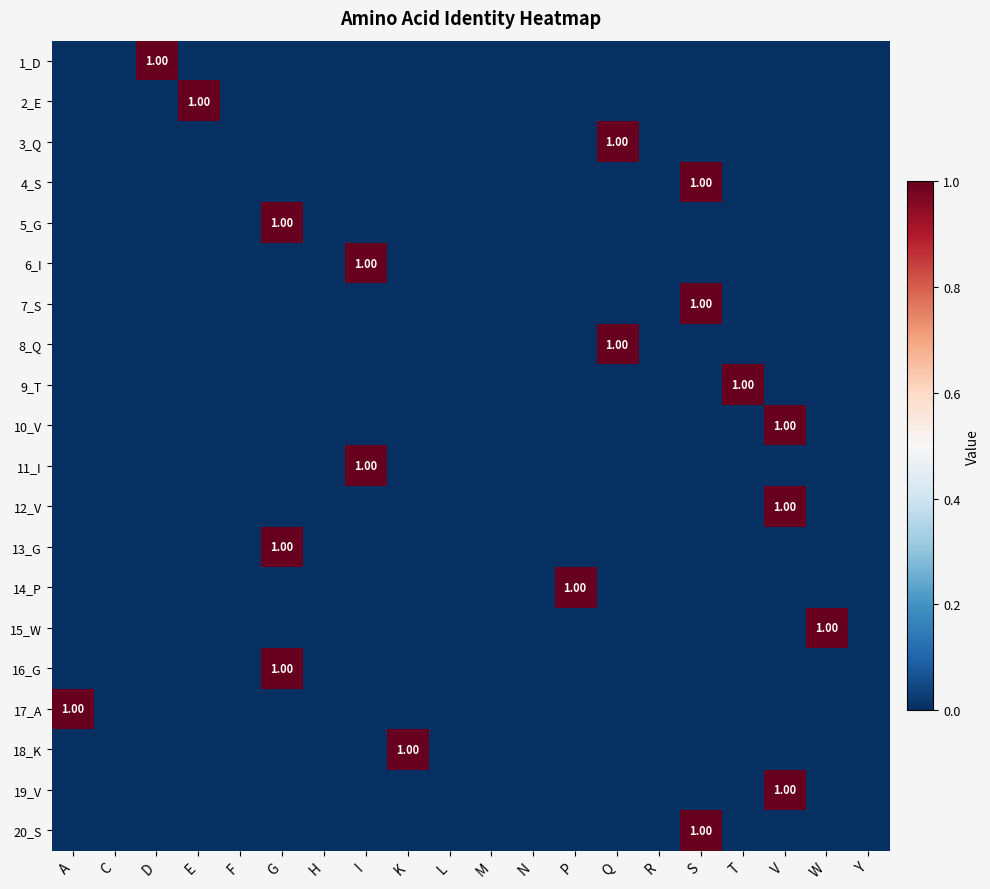

Where is 8_Q nearest to the value 0?

A